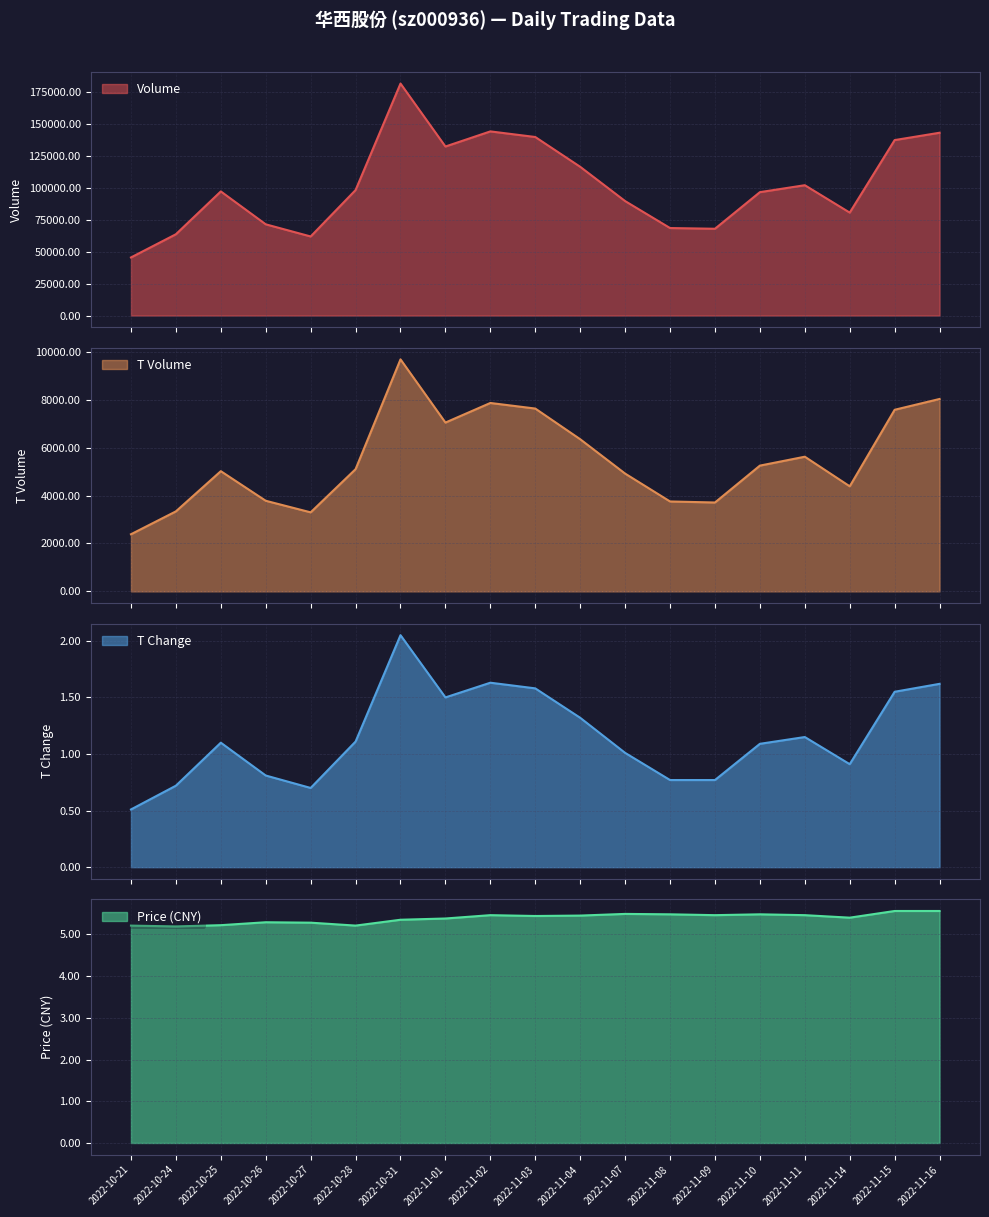

What position from the right is 2022-11-01?

12